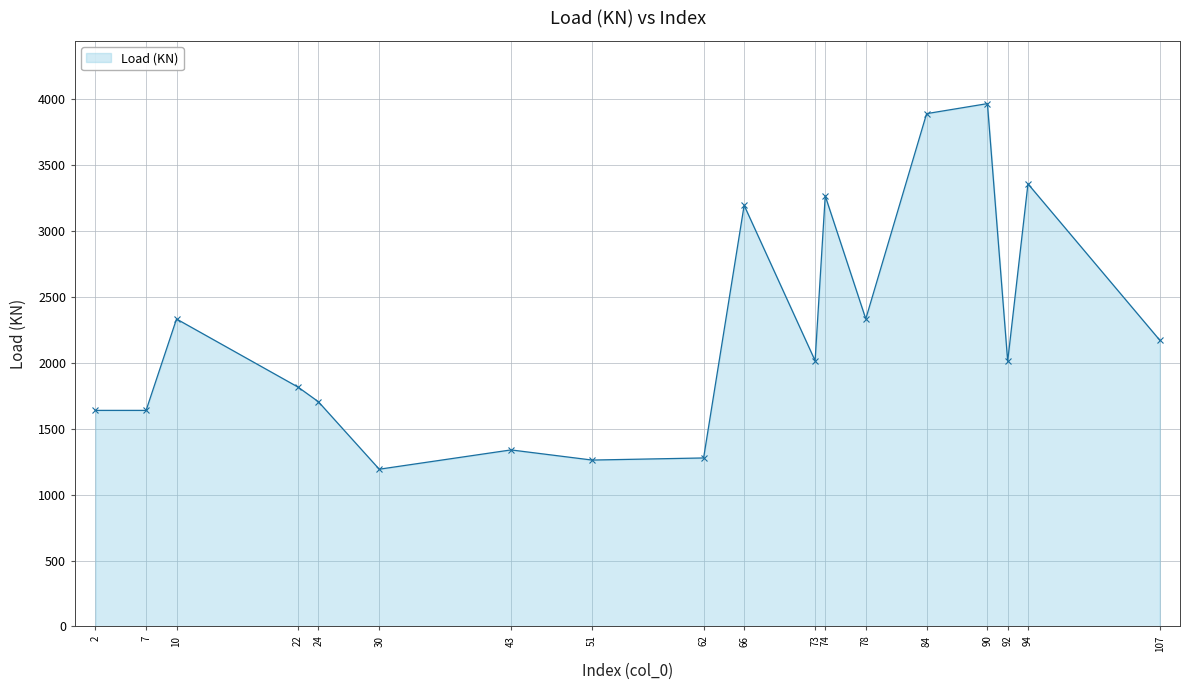

What is the value of the 1st point from the left?

1640.0